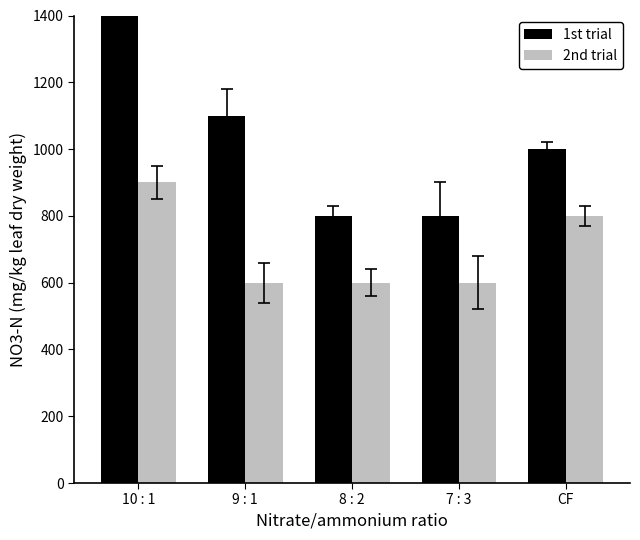

The 1st trial series shows 800 at 7 : 3. True or false?

True